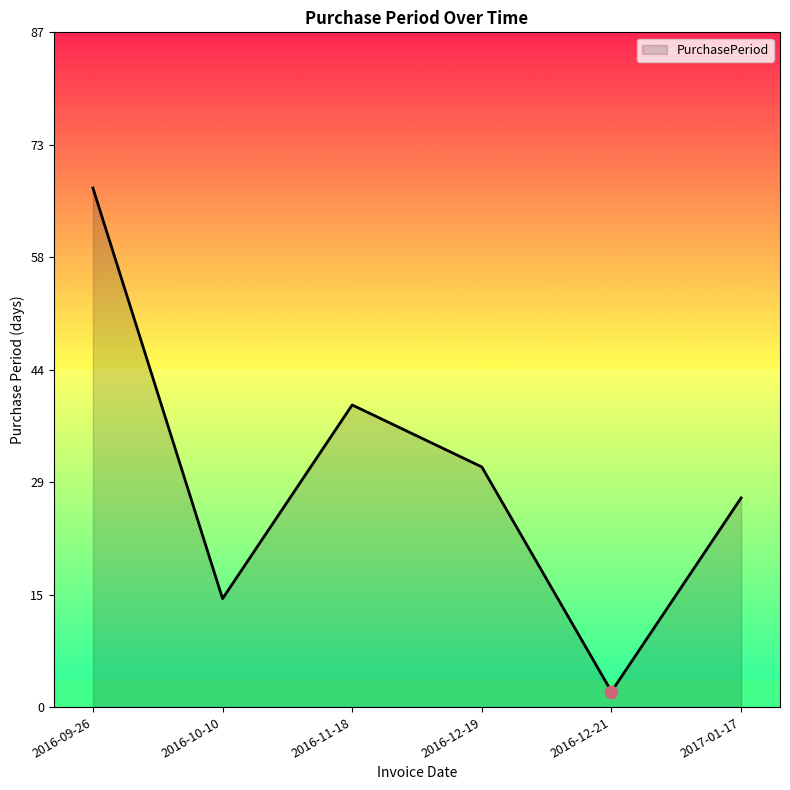

What is the change in value from 2016-09-26 to 2017-01-17?

-40